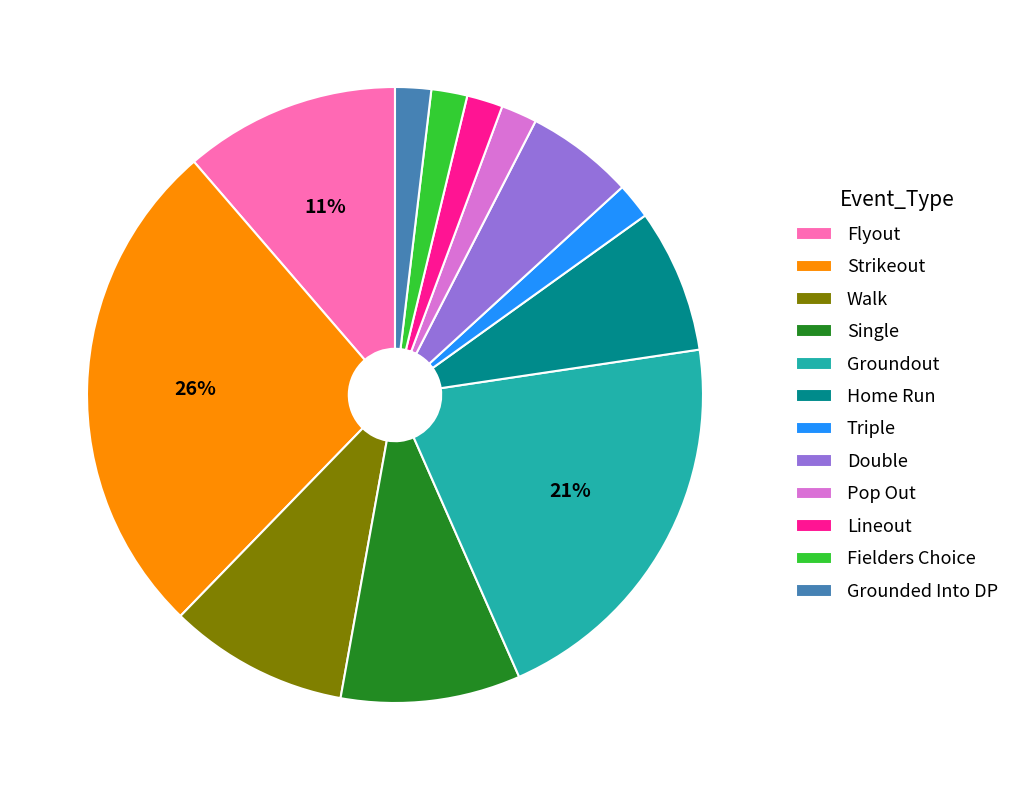

Is it true that Lineout is 2% of the pie?

True